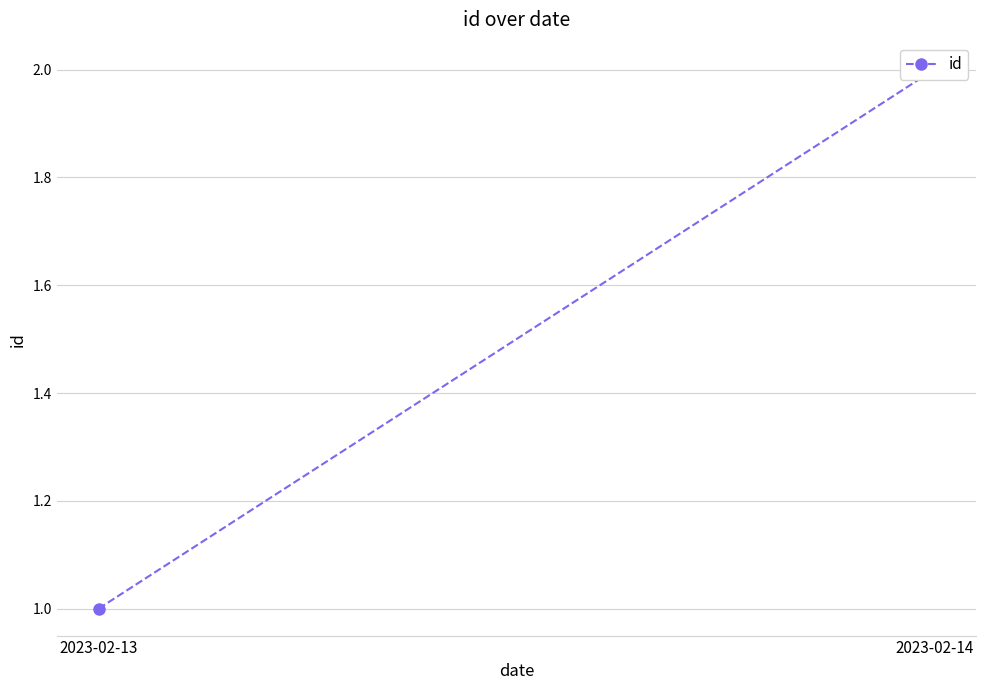

What is the value of the 1st point from the left?

1